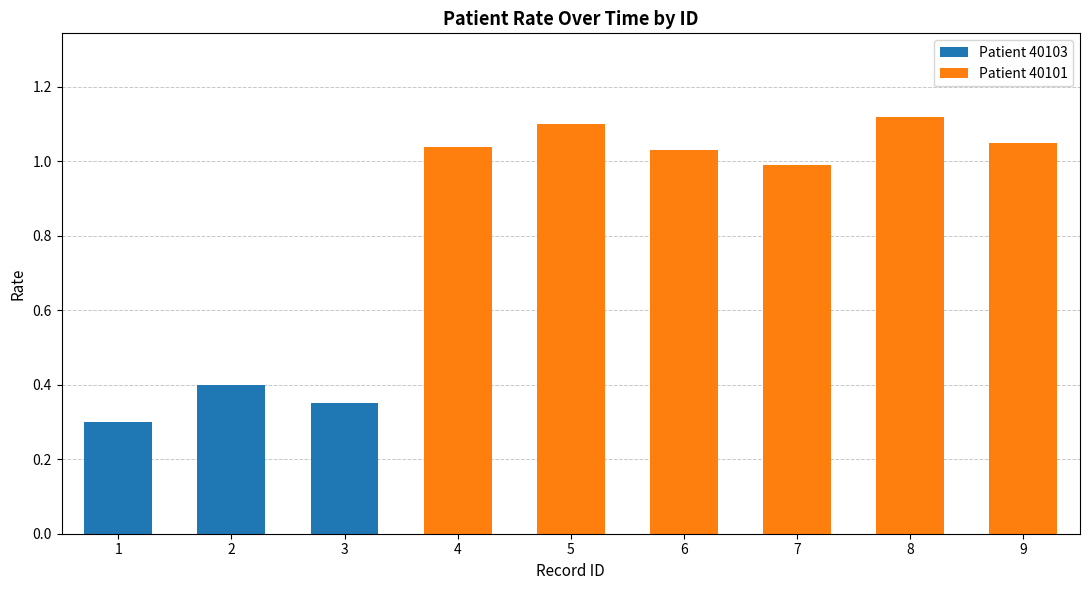

How many data points does each series have?

9